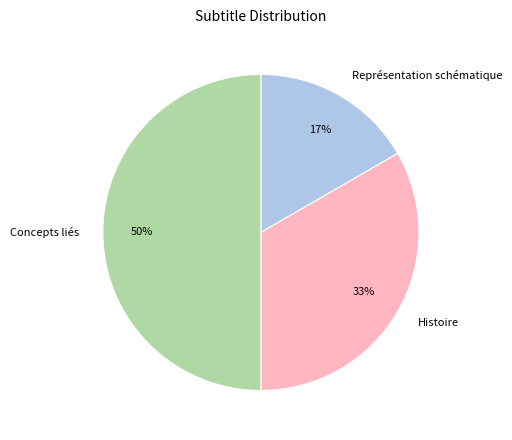

The Représentation schématique slice represents 17% of the pie. True or false?

True